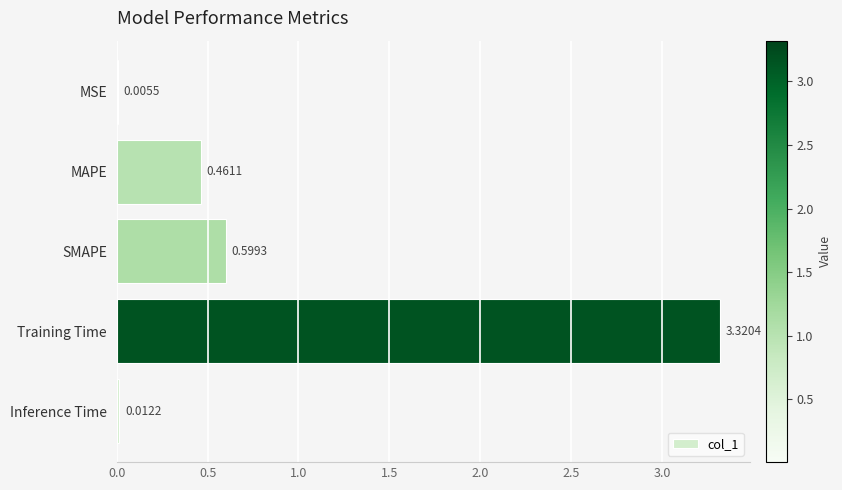

At which category does the chart reach its peak across all series?

Training Time